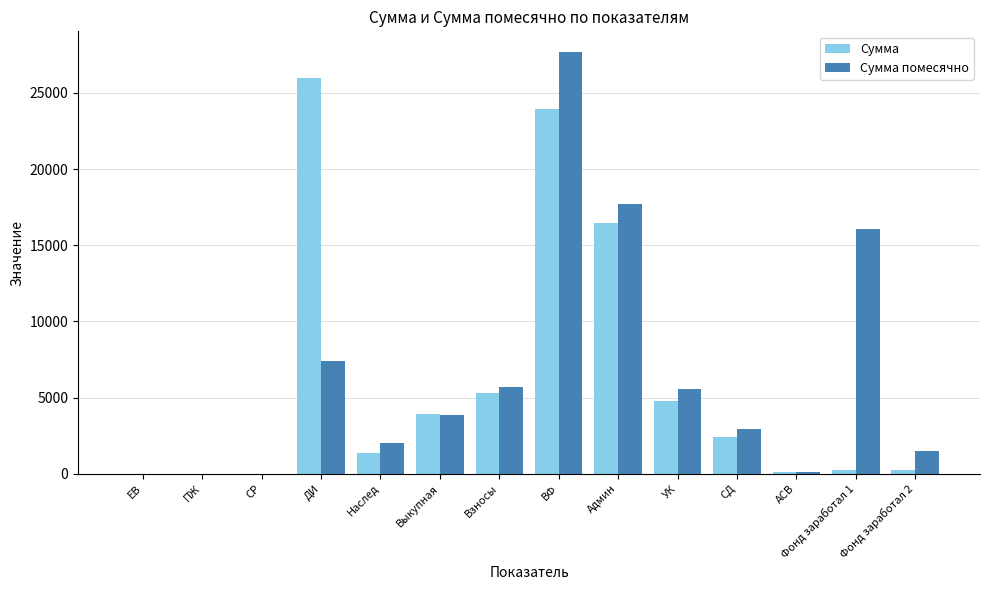

What is the sum of the Сумма values at ДИ and Админ?

42432.3